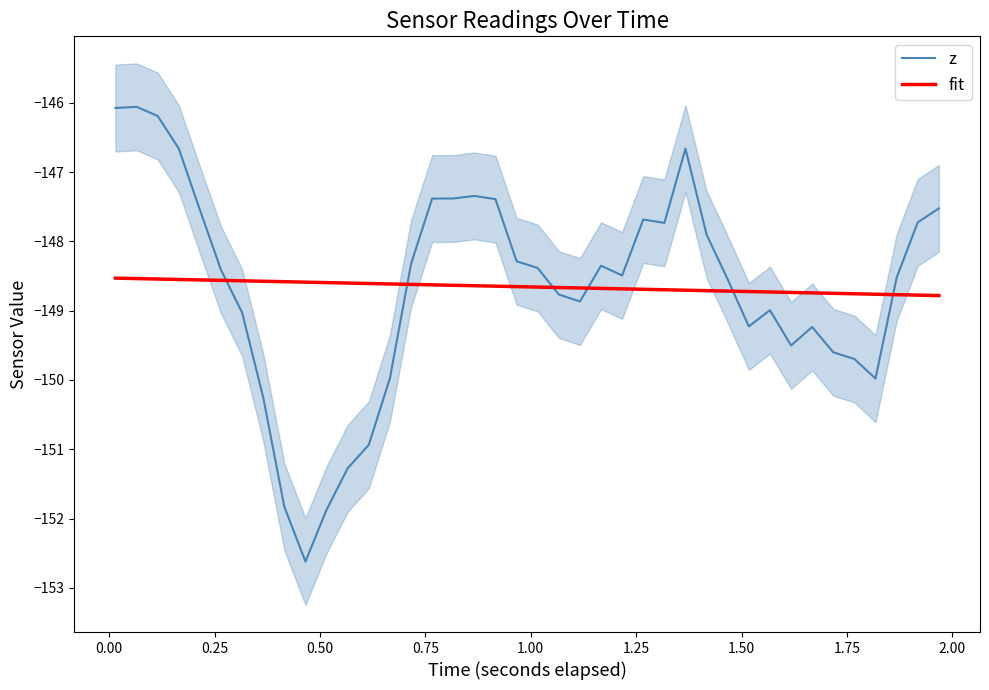

True or false: z and fit cross at least once.

True